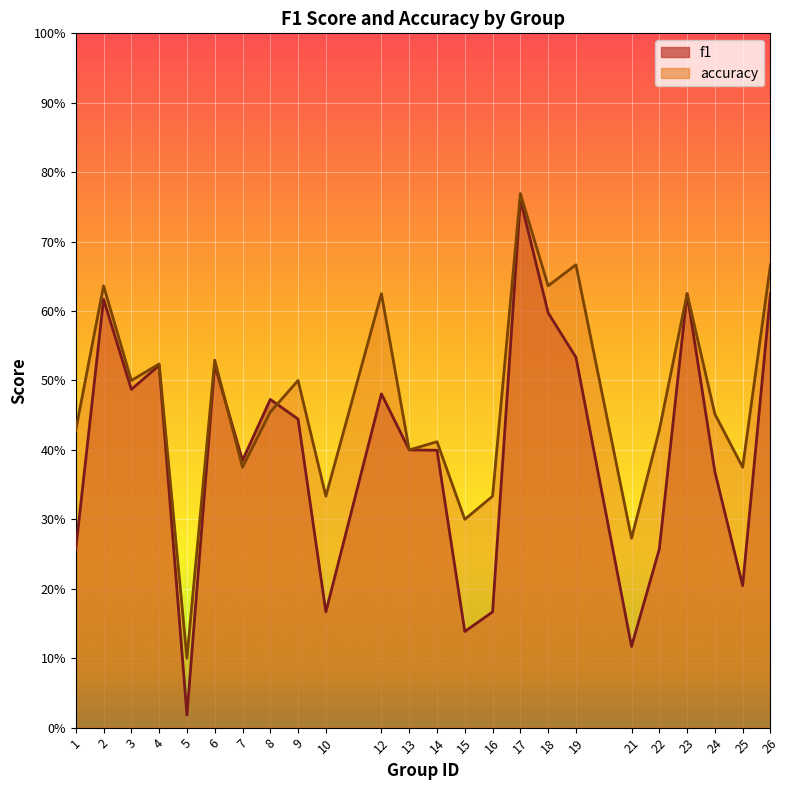

What are all the series names shown in the legend?

f1, accuracy